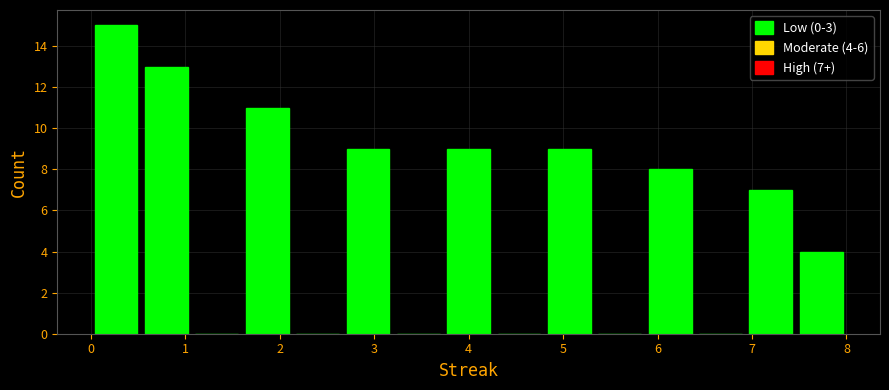

Which range on the x-axis has the tallest bar?

0.0 to 0.5